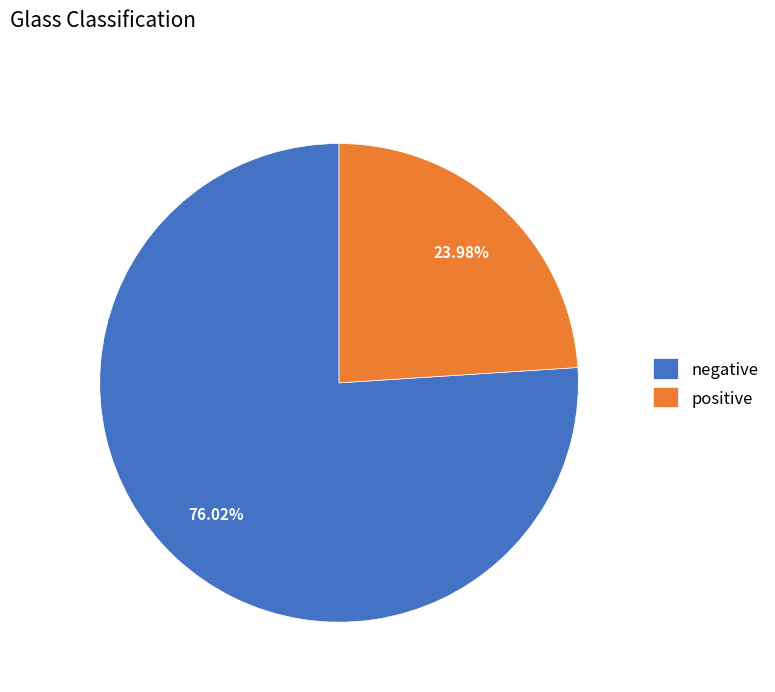

To the nearest percent, what portion does negative represent?

76%